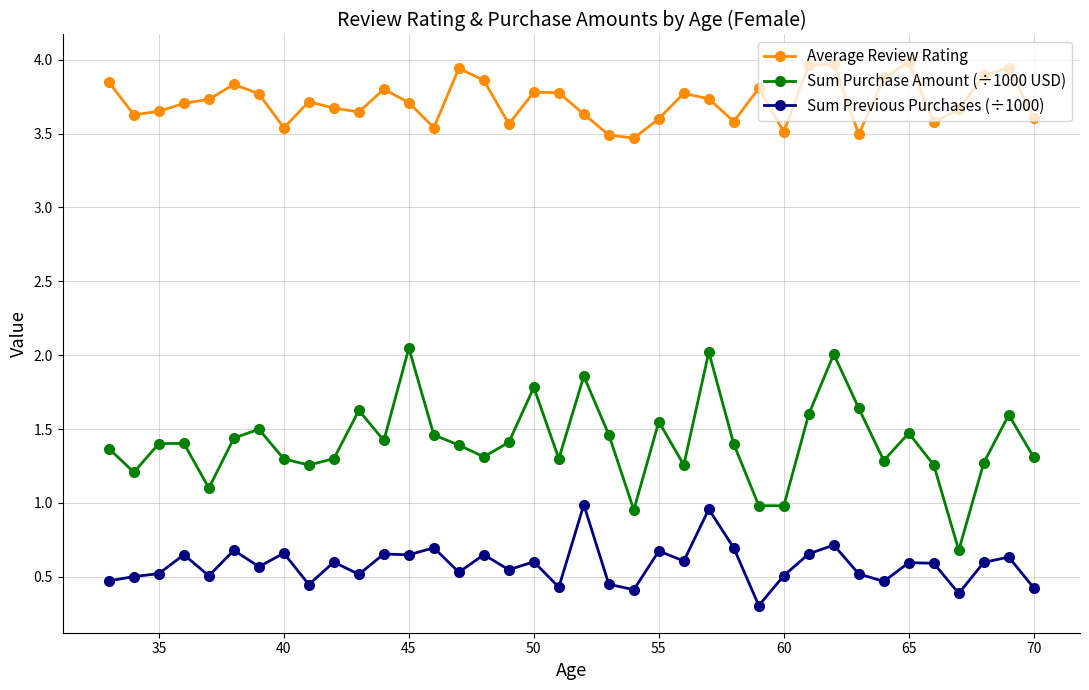

Which series has the largest total across all categories?

Average Review Rating